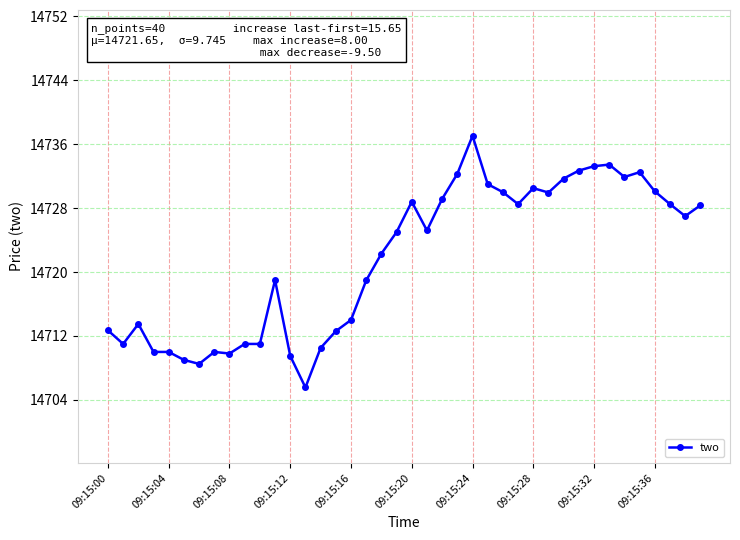

How many series are shown in this chart?

1